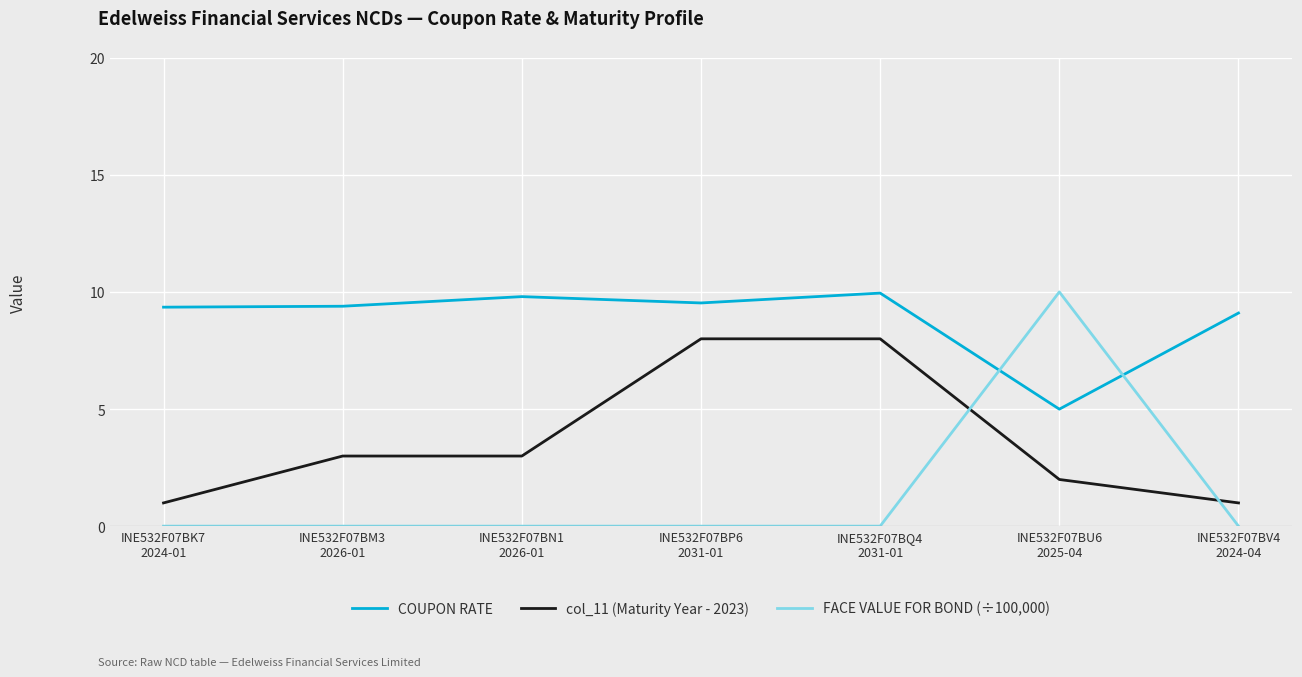

Which series has the largest total across all categories?

COUPON RATE